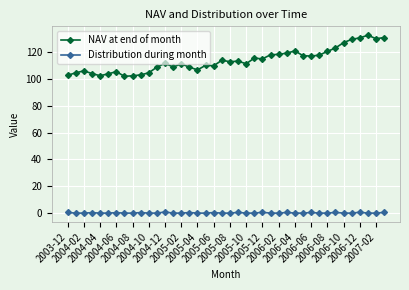

Which series has the largest total across all categories?

NAV at end of month